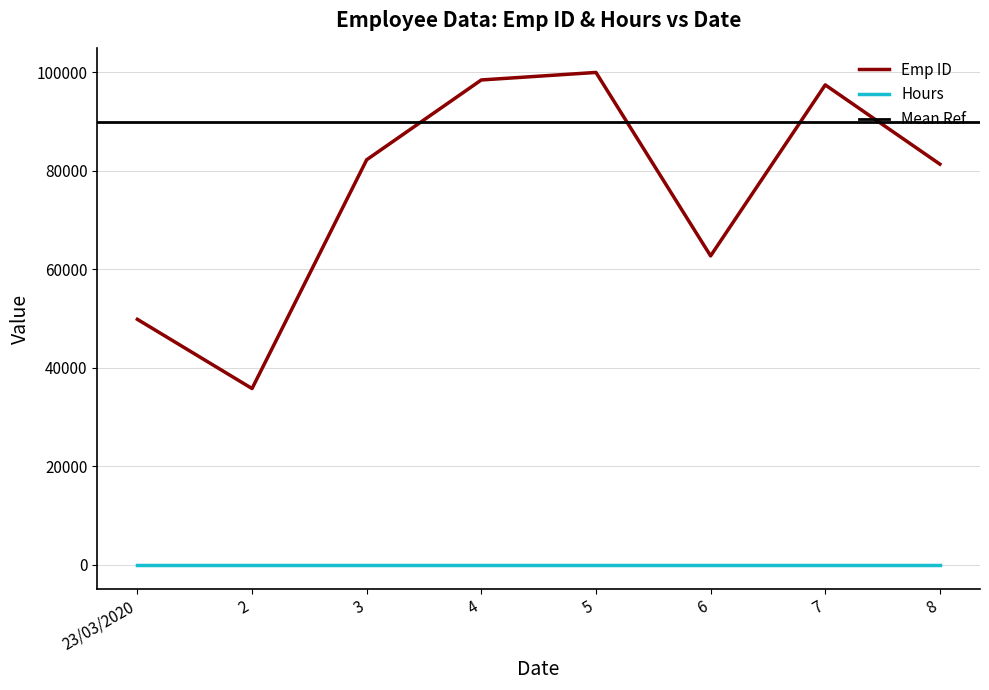

At which label is the value closest to 67887?

6